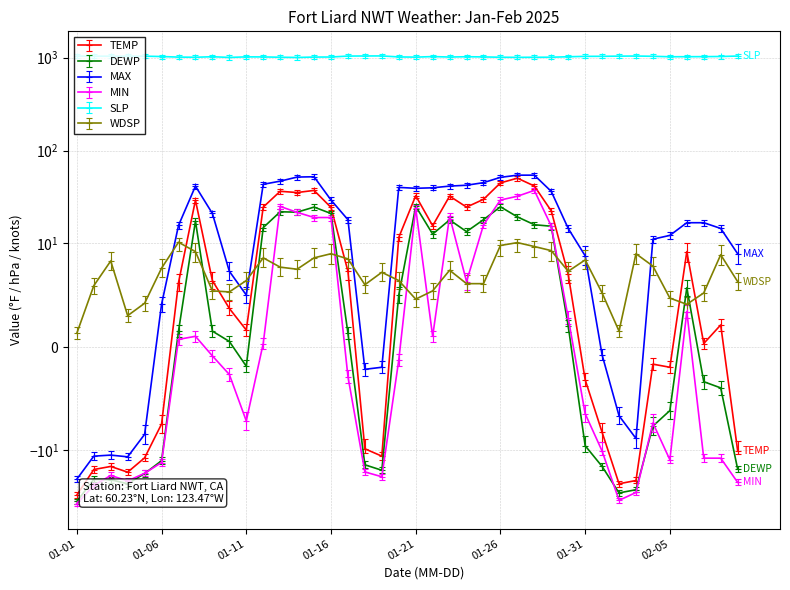

True or false: TEMP and DEWP intersect in this chart.

False